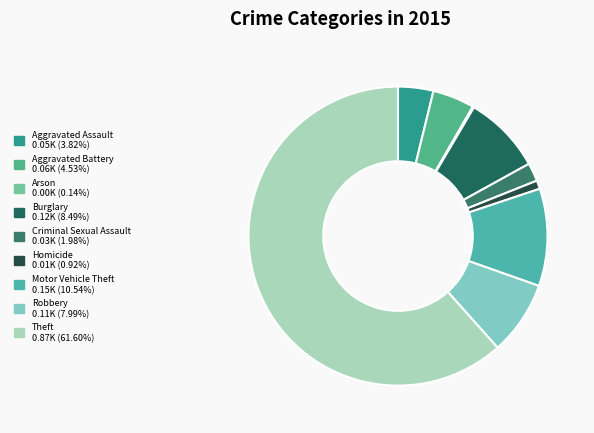

To the nearest percent, what is the difference between the largest and smallest slice percentages?

61%